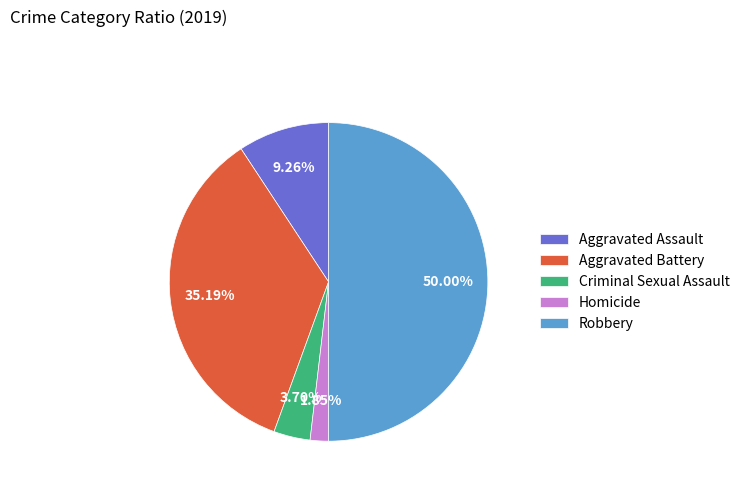

What is the total percentage of Criminal Sexual Assault and Aggravated Battery?

38.9%